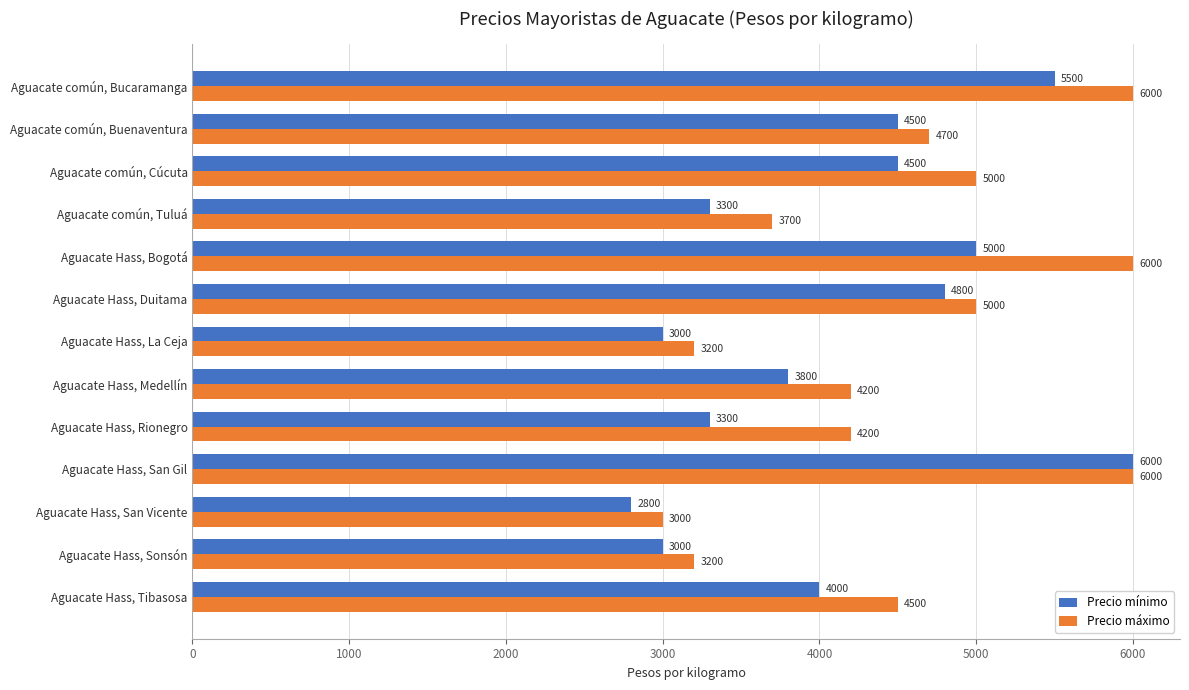

Which series has the largest range (max minus min)?

Precio mínimo